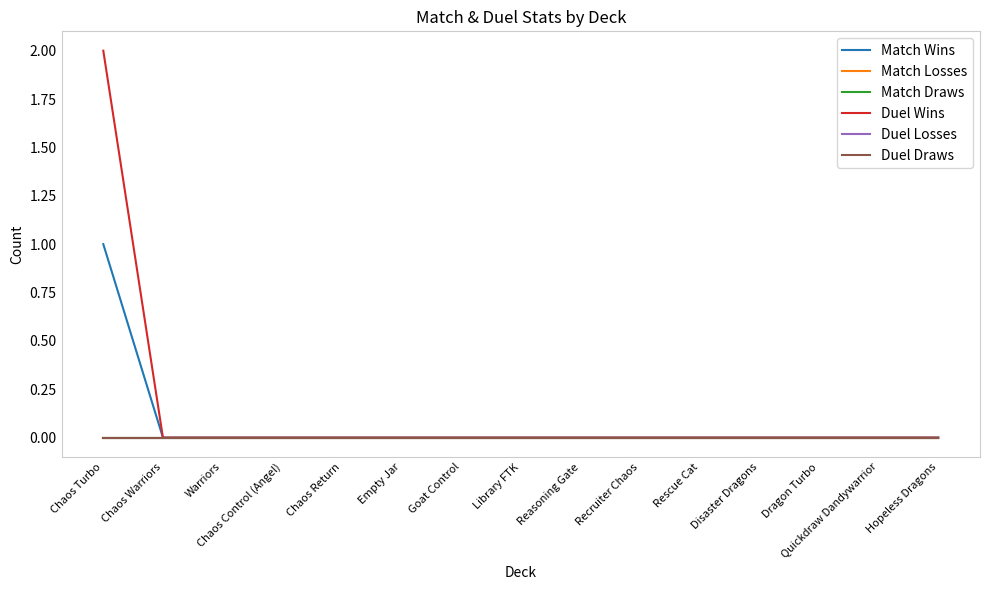

Reading left to right, what are all the values shown in this chart?

Match Wins: Chaos Turbo=1	Chaos Warriors=0	Warriors=0	Chaos Control (Angel)=0	Chaos Return=0	Empty Jar=0	Goat Control=0	Library FTK=0	Reasoning Gate=0	Recruiter Chaos=0	Rescue Cat=0	Disaster Dragons=0	Dragon Turbo=0	Quickdraw Dandywarrior=0	Hopeless Dragons=0
Match Losses: Chaos Turbo=0	Chaos Warriors=0	Warriors=0	Chaos Control (Angel)=0	Chaos Return=0	Empty Jar=0	Goat Control=0	Library FTK=0	Reasoning Gate=0	Recruiter Chaos=0	Rescue Cat=0	Disaster Dragons=0	Dragon Turbo=0	Quickdraw Dandywarrior=0	Hopeless Dragons=0
Match Draws: Chaos Turbo=0	Chaos Warriors=0	Warriors=0	Chaos Control (Angel)=0	Chaos Return=0	Empty Jar=0	Goat Control=0	Library FTK=0	Reasoning Gate=0	Recruiter Chaos=0	Rescue Cat=0	Disaster Dragons=0	Dragon Turbo=0	Quickdraw Dandywarrior=0	Hopeless Dragons=0
Duel Wins: Chaos Turbo=2	Chaos Warriors=0	Warriors=0	Chaos Control (Angel)=0	Chaos Return=0	Empty Jar=0	Goat Control=0	Library FTK=0	Reasoning Gate=0	Recruiter Chaos=0	Rescue Cat=0	Disaster Dragons=0	Dragon Turbo=0	Quickdraw Dandywarrior=0	Hopeless Dragons=0
Duel Losses: Chaos Turbo=0	Chaos Warriors=0	Warriors=0	Chaos Control (Angel)=0	Chaos Return=0	Empty Jar=0	Goat Control=0	Library FTK=0	Reasoning Gate=0	Recruiter Chaos=0	Rescue Cat=0	Disaster Dragons=0	Dragon Turbo=0	Quickdraw Dandywarrior=0	Hopeless Dragons=0
Duel Draws: Chaos Turbo=0	Chaos Warriors=0	Warriors=0	Chaos Control (Angel)=0	Chaos Return=0	Empty Jar=0	Goat Control=0	Library FTK=0	Reasoning Gate=0	Recruiter Chaos=0	Rescue Cat=0	Disaster Dragons=0	Dragon Turbo=0	Quickdraw Dandywarrior=0	Hopeless Dragons=0